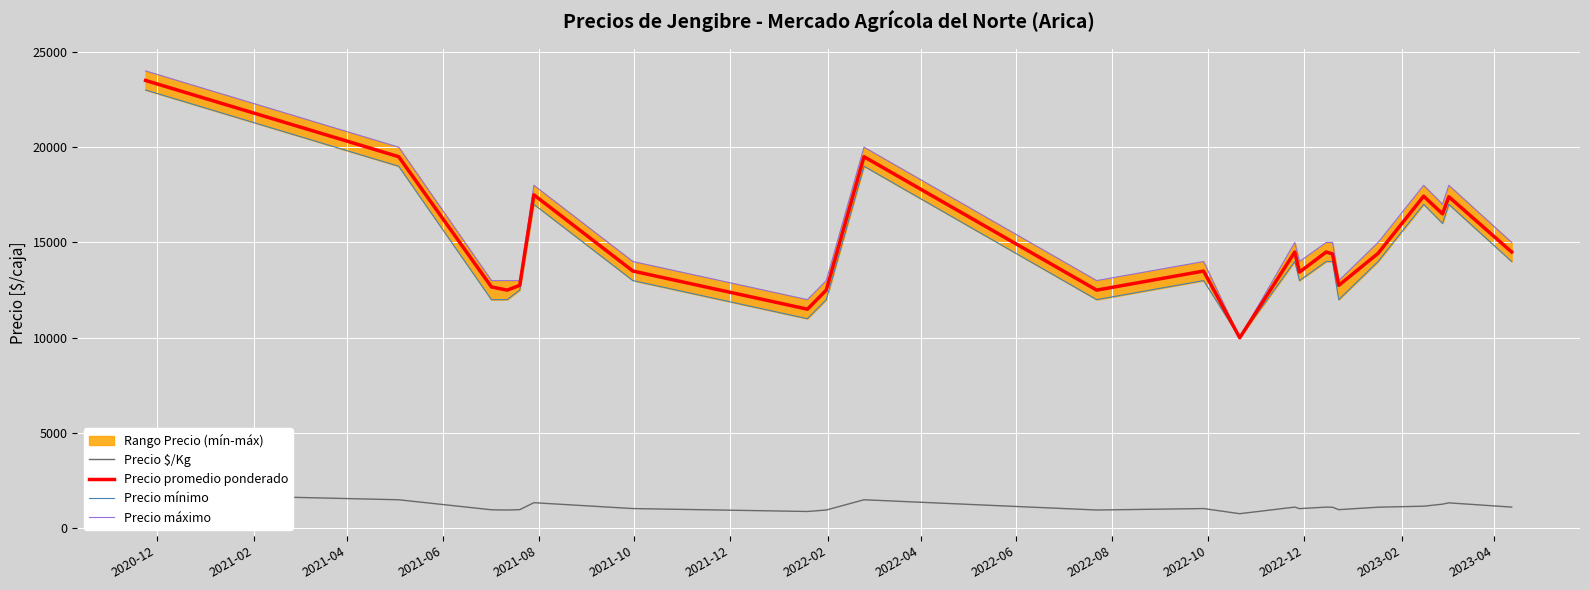

What is the minimum value for Precio promedio ponderado?

10000